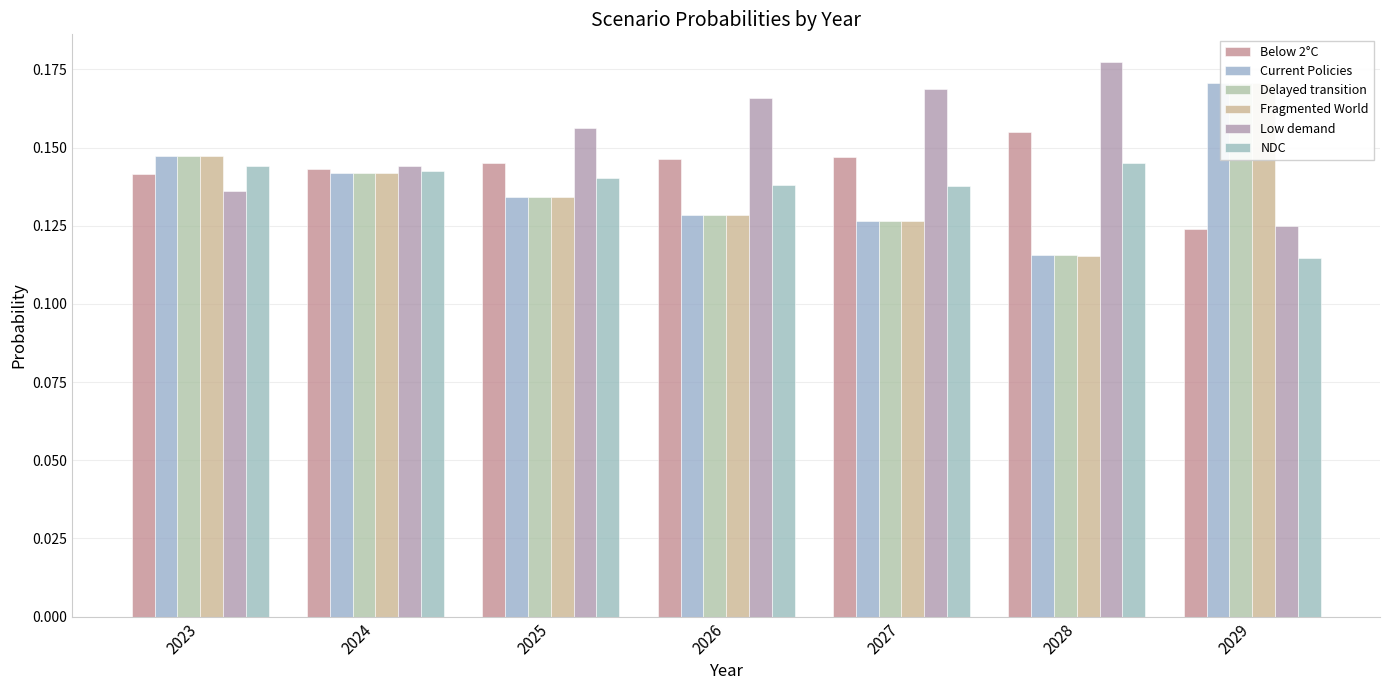

What are all the series names shown in the legend?

Below 2°C, Current Policies, Delayed transition, Fragmented World, Low demand, NDC